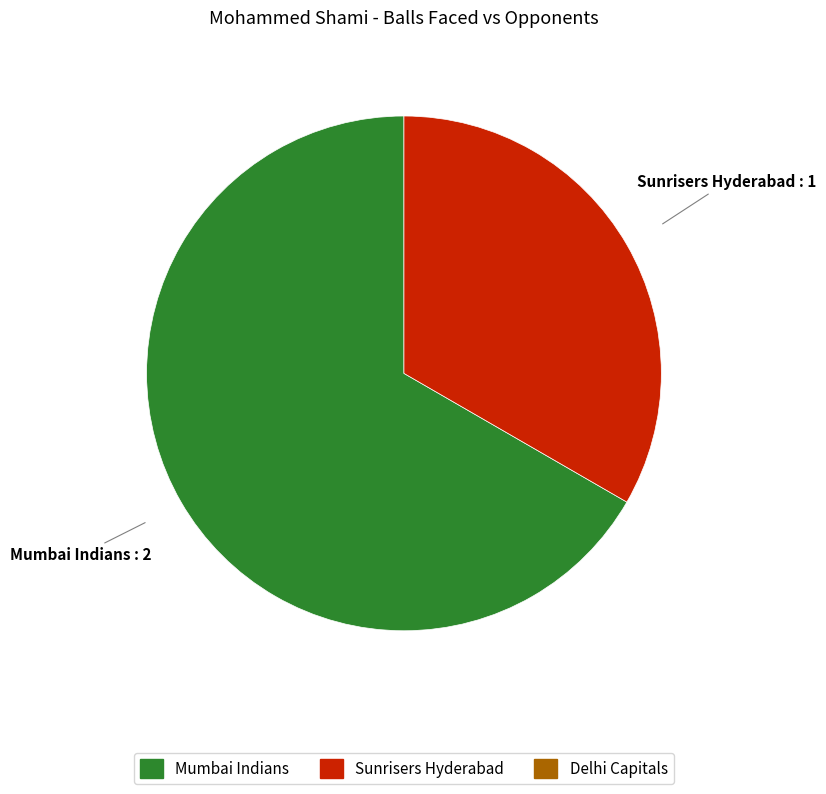

Is there a majority slice in this chart?

Yes